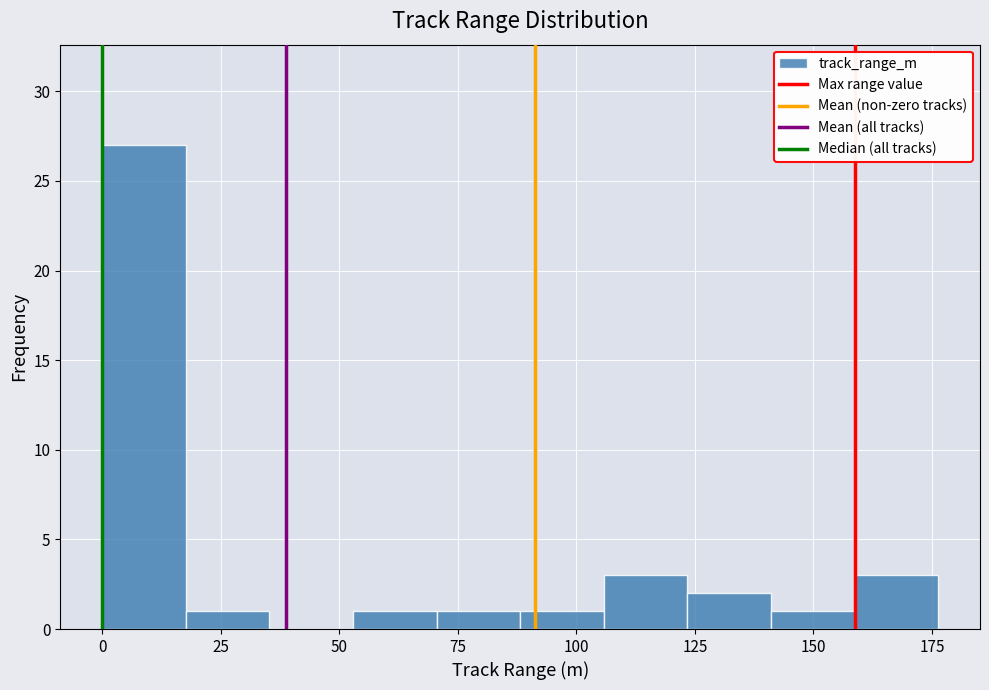

Read against the x-axis, roughly where is the centre of the tallest bar?

10